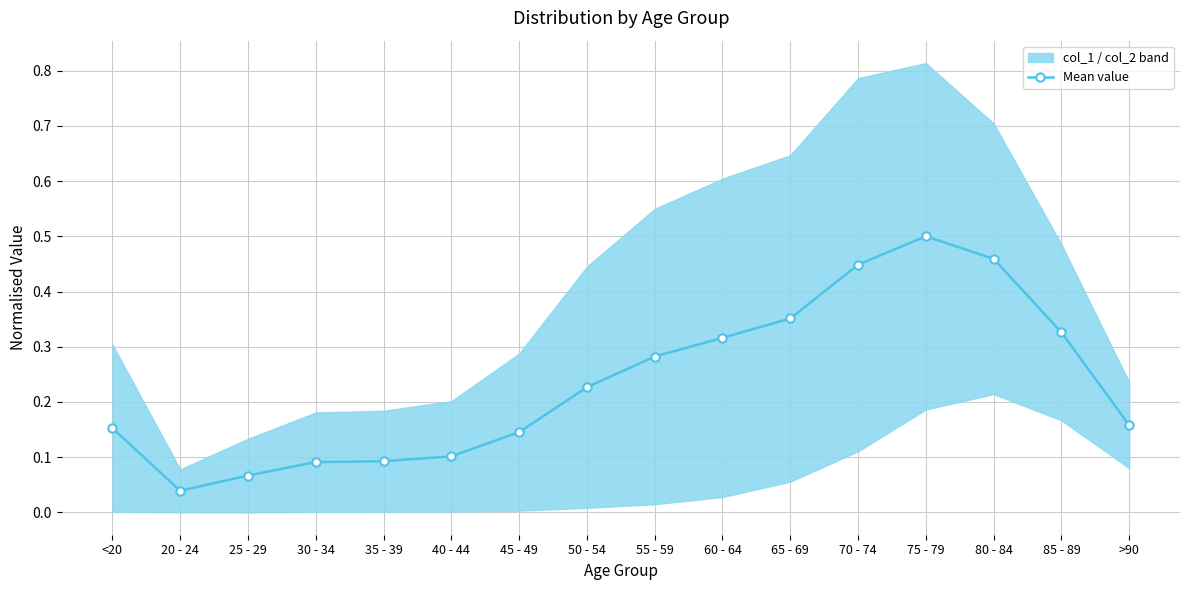

Rank the categories by value from lowest to highest.

20 - 24, 25 - 29, 30 - 34, 35 - 39, 40 - 44, 45 - 49, <20, >90, 50 - 54, 55 - 59, 60 - 64, 85 - 89, 65 - 69, 70 - 74, 80 - 84, 75 - 79